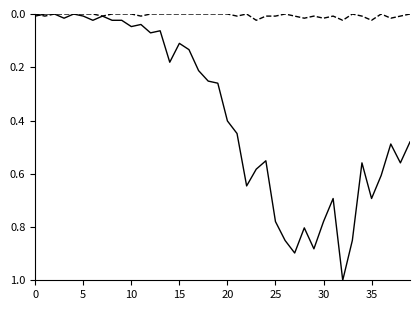

Is this an area chart (filled region under the line)?

No